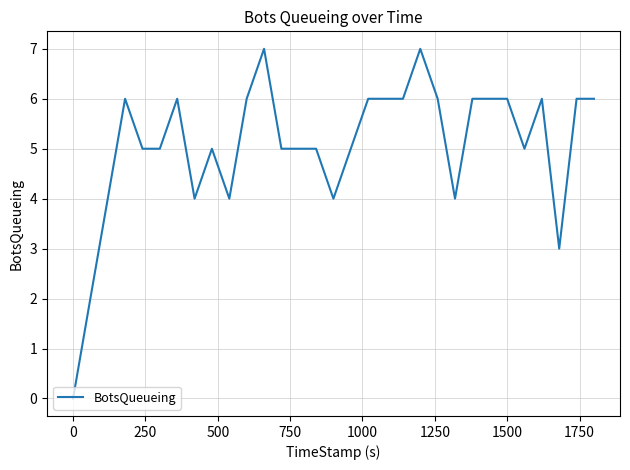

Count the number of categories in the chart.

31